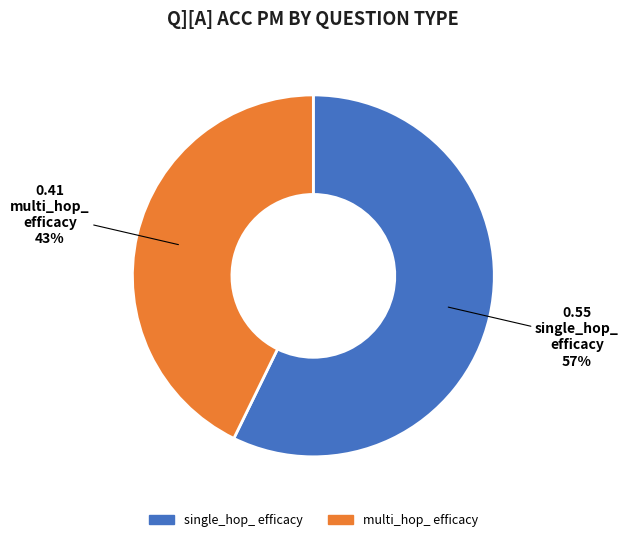

To the nearest percent, what is the average slice percentage?

50%